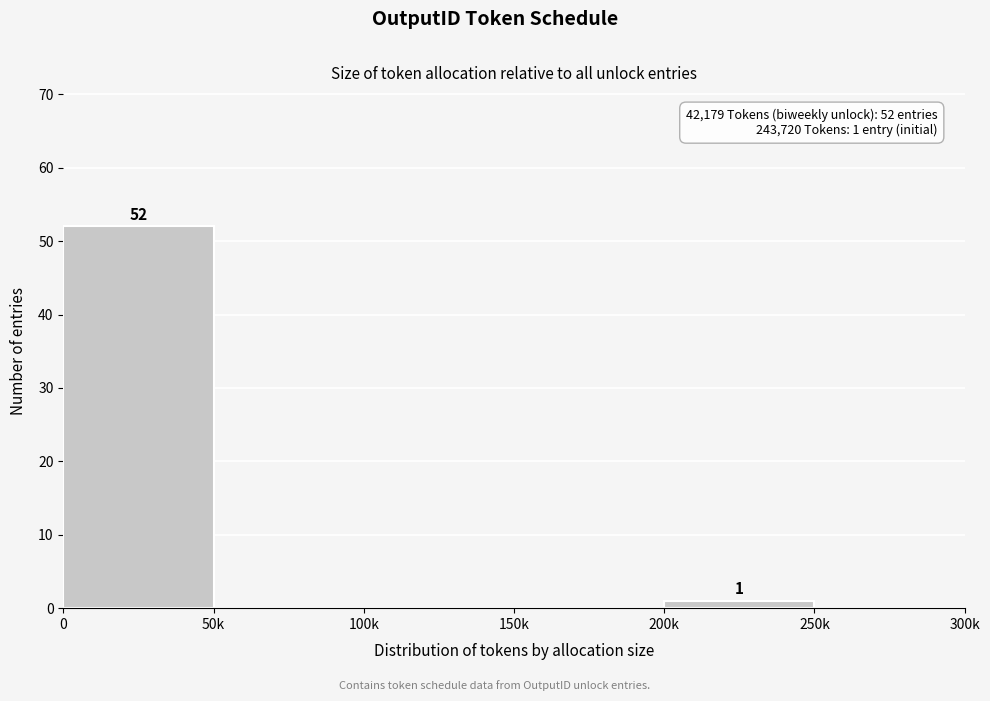

Reading left to right, what are all the values shown in this chart?

0=52	50k=0	100k=0	150k=0	200k=1	250k=0